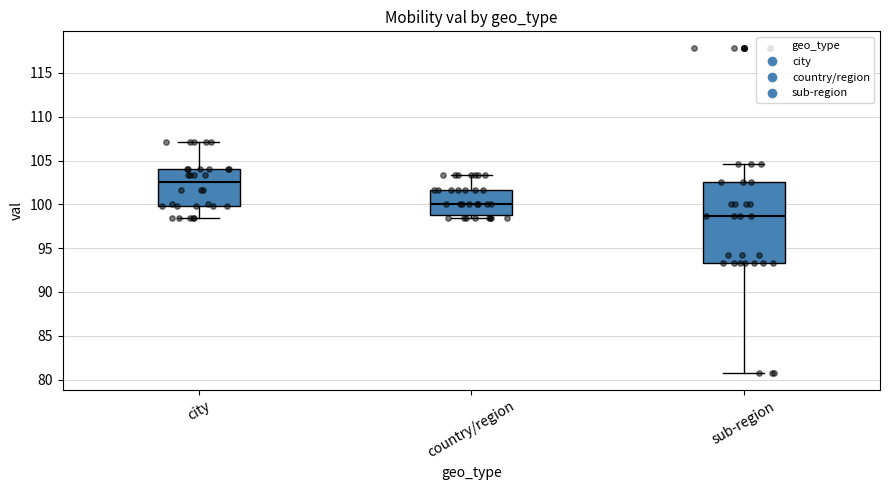

Where does the lower whisker of the box for city end on the y-axis? The values are not printed on the chart, so give them approximately, as read against the axis.

98.5